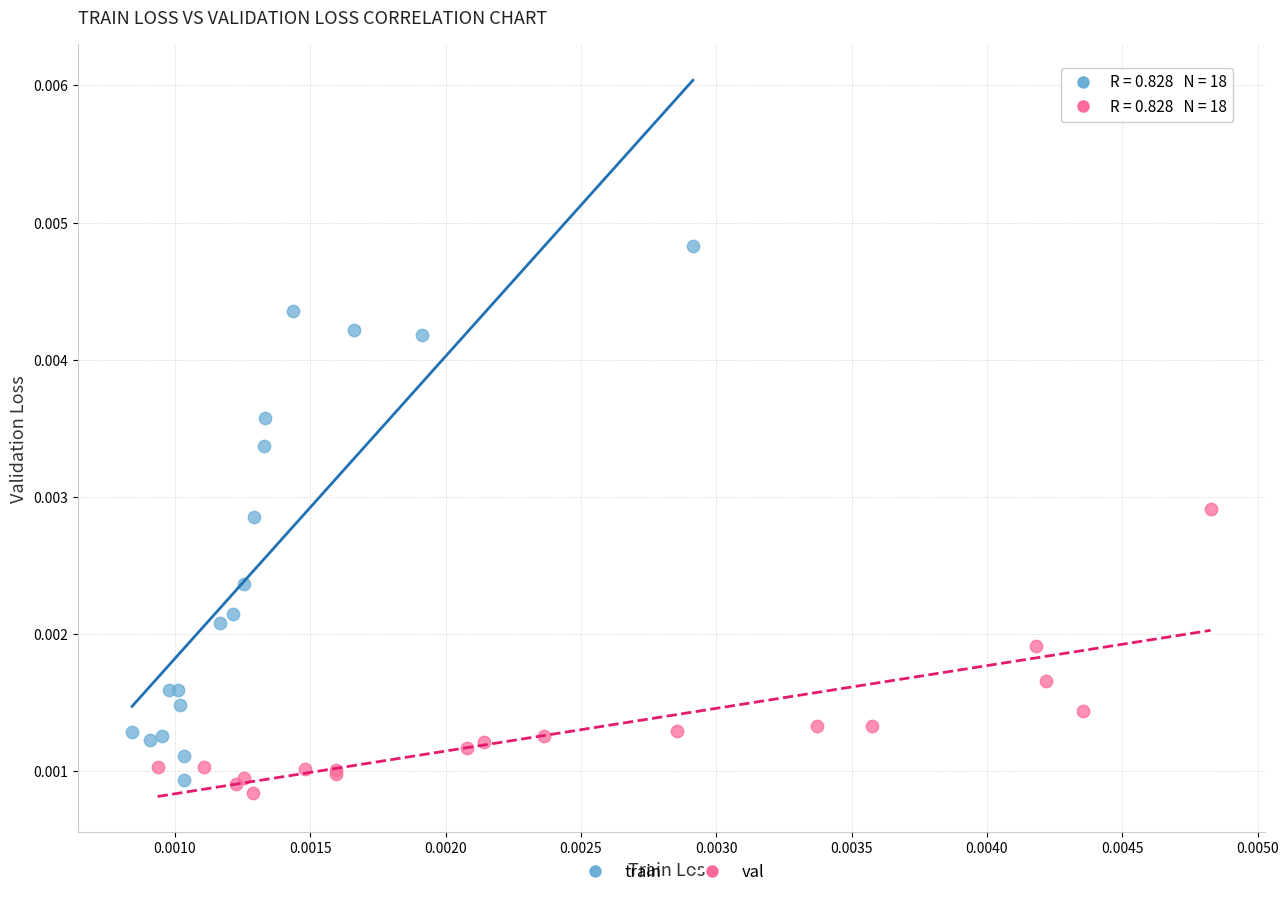

Which series has the largest Y range (max minus min)?

train